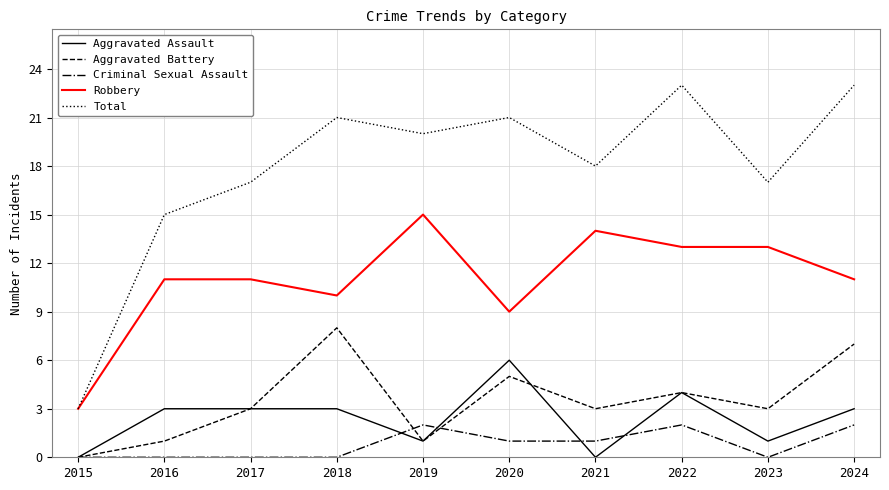

What is the total value across all series at 2024?

46